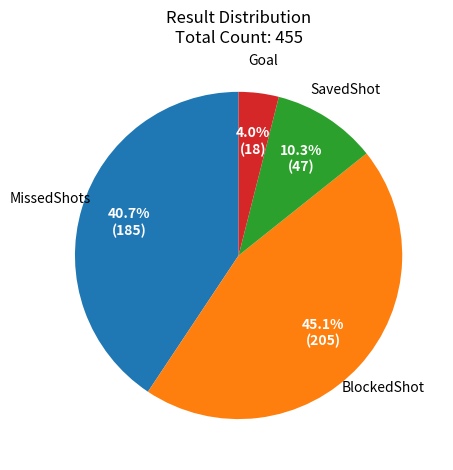

Is there any slice that represents more than half of the pie?

No